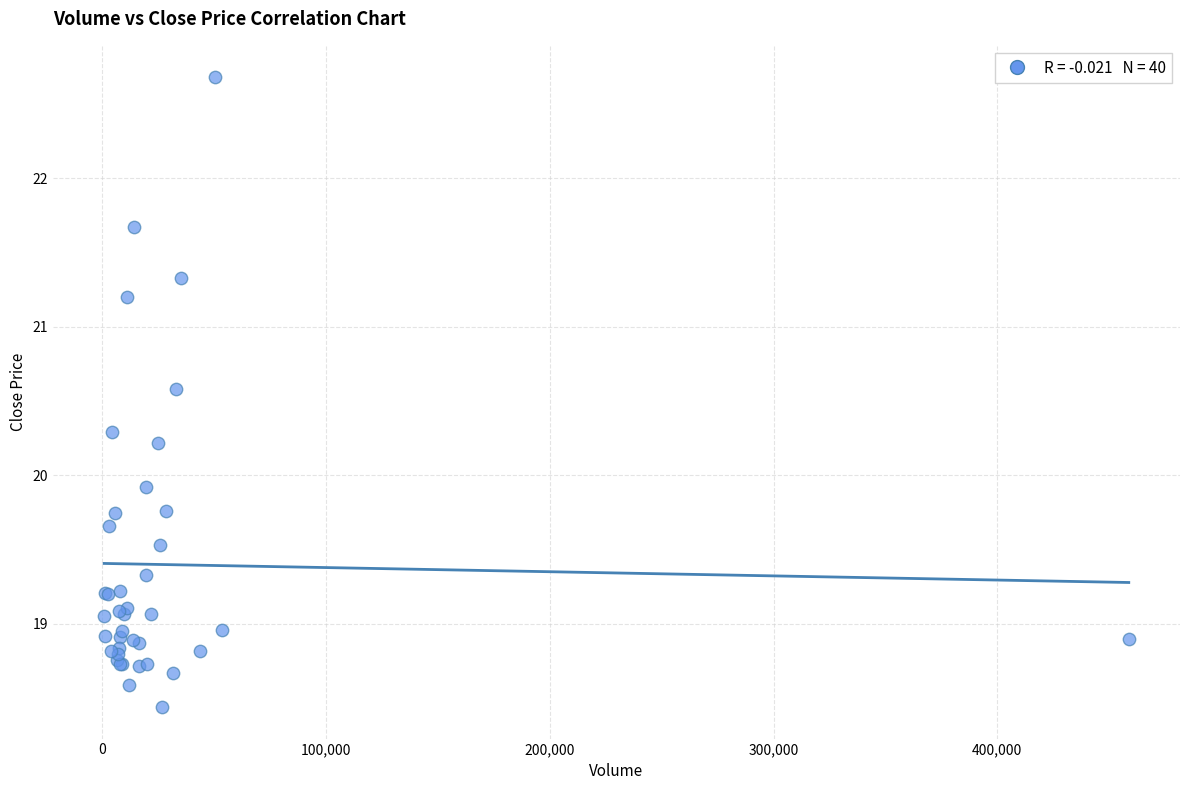

What Y value in the scatter plot is closest to 20?

19.9